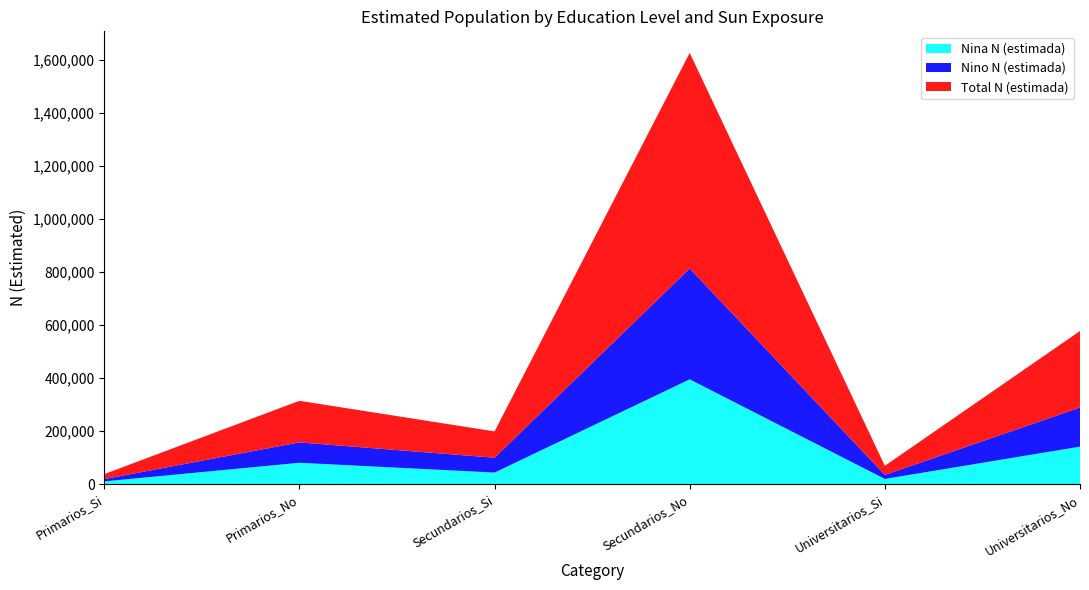

Reading right to left, transcribe all the data shown in this chart.

Nina_N_estimada: Universitarios_No=140996	Universitarios_Si=19192	Secundarios_No=394864	Secundarios_Si=43136	Primarios_No=80178	Primarios_Si=9942
Nino_N_estimada: Universitarios_No=147582	Universitarios_Si=15220	Secundarios_No=418223	Secundarios_Si=56122	Primarios_No=76799	Primarios_Si=8765
Total_N_estimada: Universitarios_No=288578	Universitarios_Si=34412	Secundarios_No=813085	Secundarios_Si=99259	Primarios_No=156977	Primarios_Si=18707